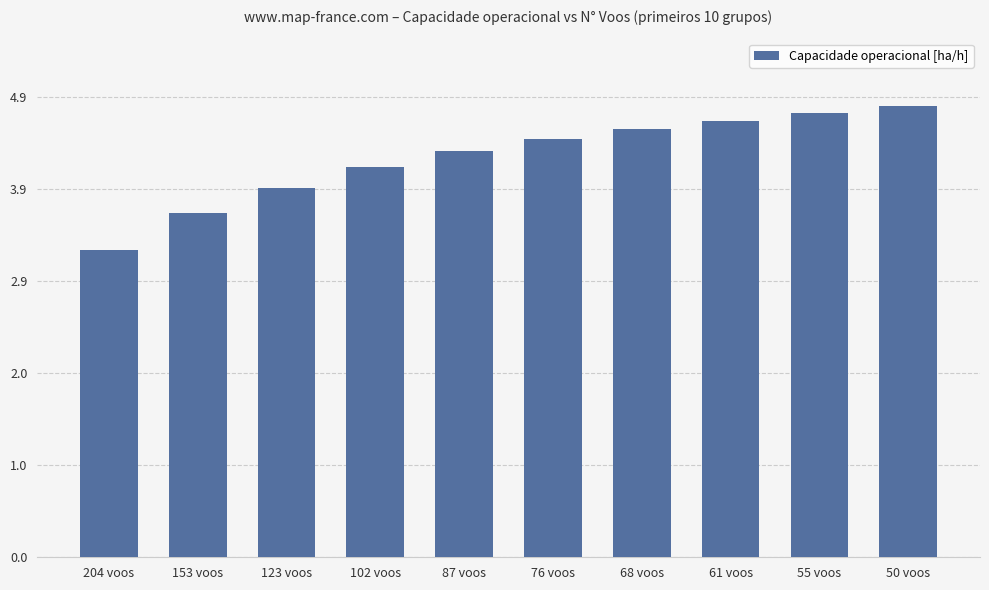

Rank the categories by value from lowest to highest.

204 voos, 153 voos, 123 voos, 102 voos, 87 voos, 76 voos, 68 voos, 61 voos, 55 voos, 50 voos